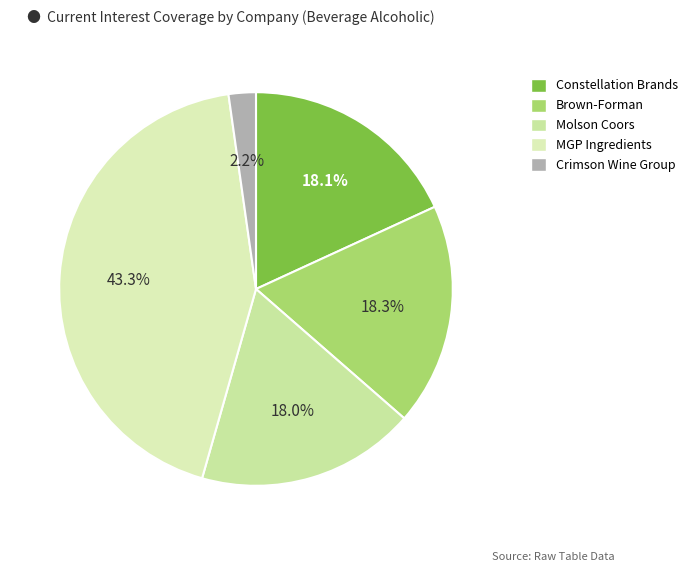

Which slice is the smallest?

Crimson Wine Group